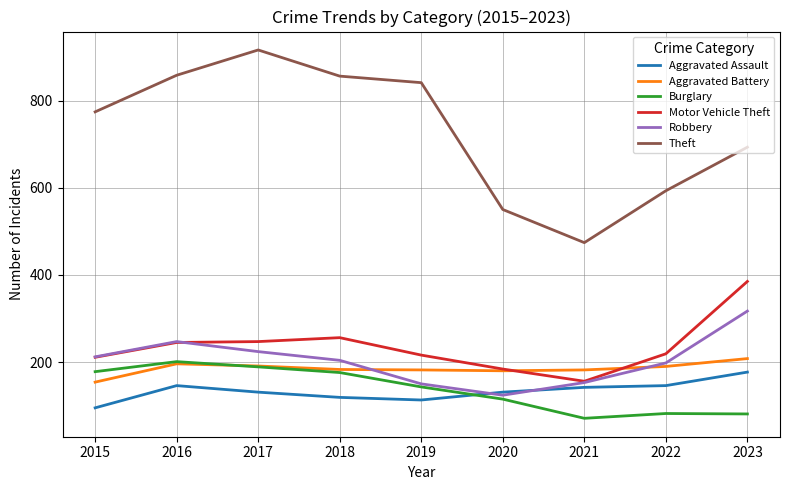

True or false: Theft and Aggravated Assault cross at least once.

False